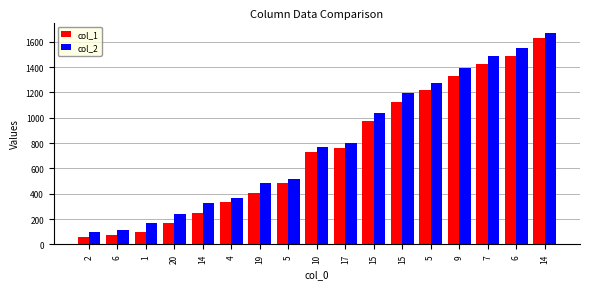

What is the maximum value shown in the chart?

1668